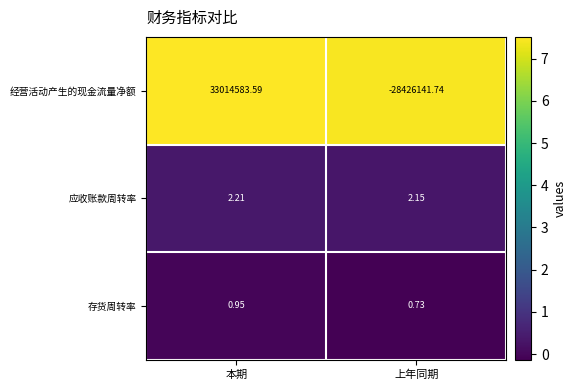

Which category has the highest value across all series?

本期